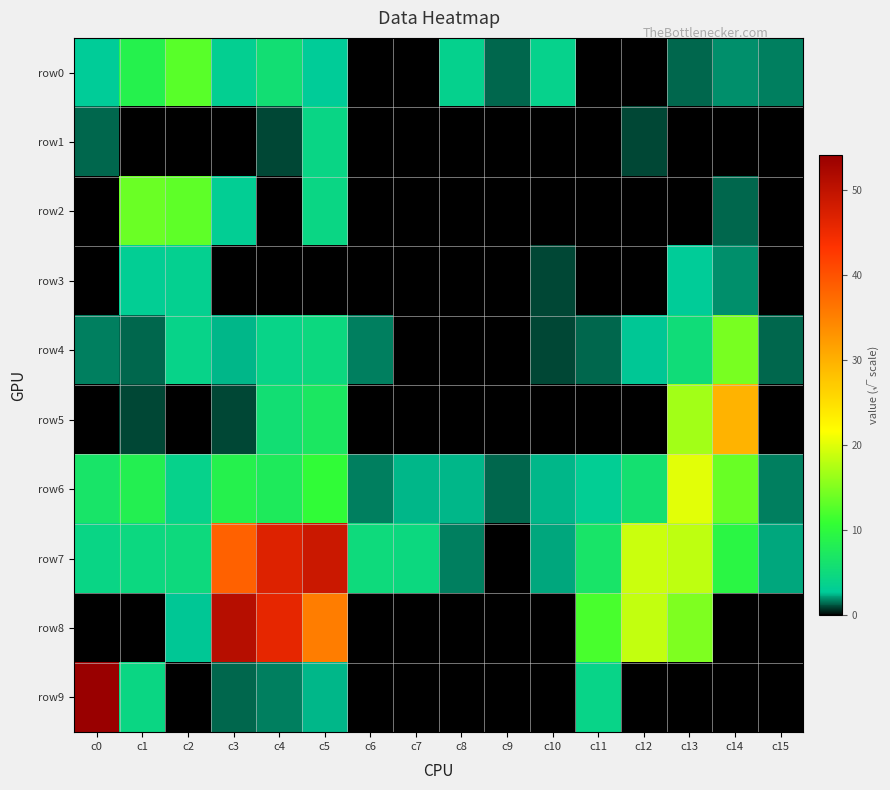

At how many categories does at least one series exceed 1?

16